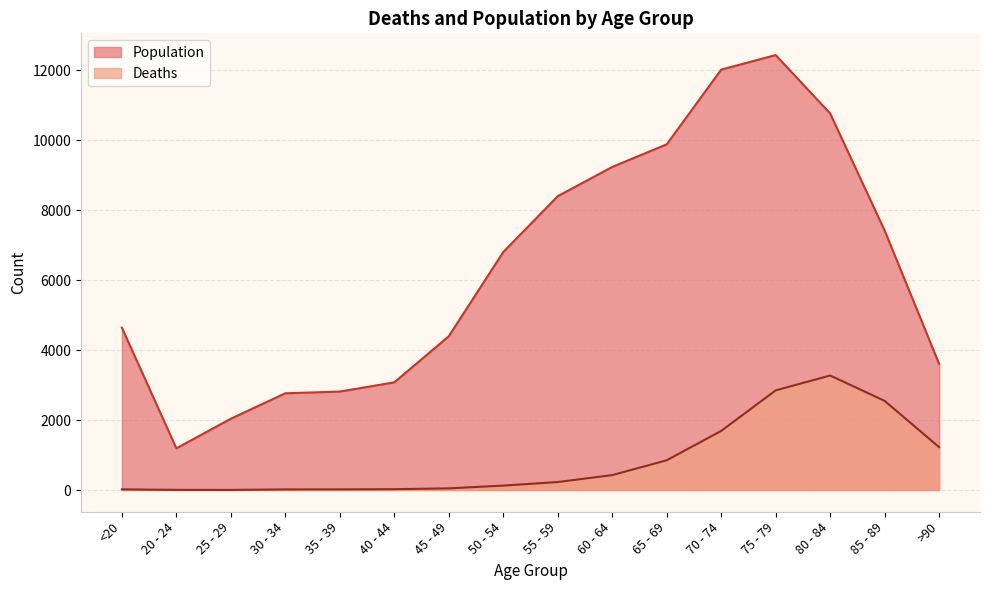

True or false: Population has more than 2 points higher than both neighbors.

False